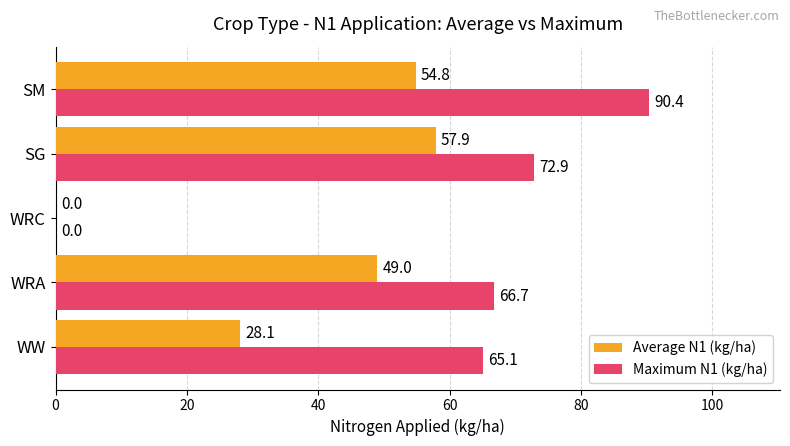

What is the approximate value of Maximum N1 (kg/ha) at SG?

72.9